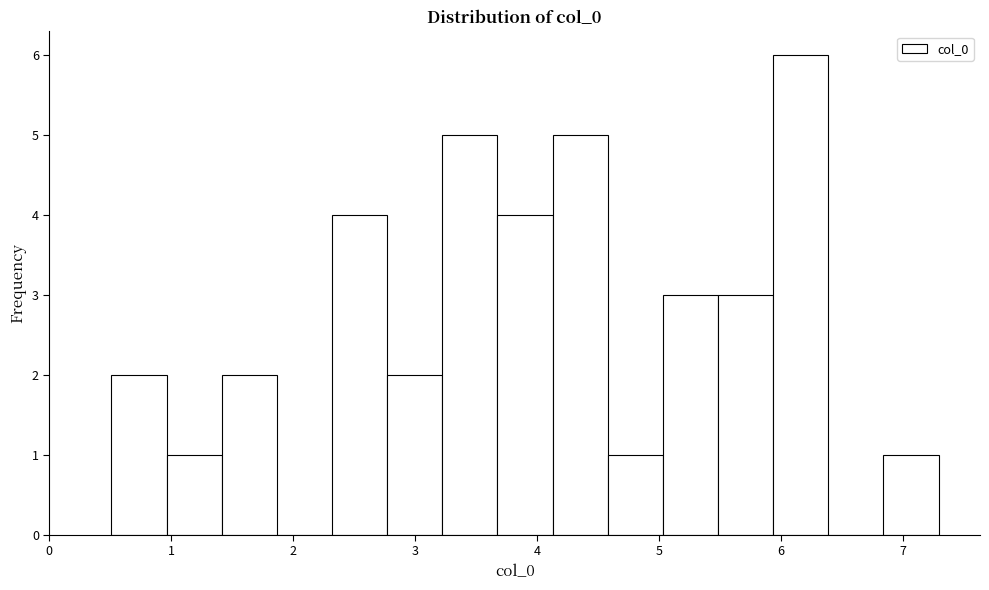

Reading left to right, list every bar in this chart as the range it spans on the x-axis followed by its height. Neither the bar edges nor the heights are printed on the chart, so give them approximately, as read against the axes.

0.5 to 1.0: 2
1.0 to 1.4: 1
1.4 to 1.9: 2
1.9 to 2.3: 0
2.3 to 2.8: 4
2.8 to 3.2: 2
3.2 to 3.7: 5
3.7 to 4.1: 4
4.1 to 4.6: 5
4.6 to 5.0: 1
5.0 to 5.5: 3
5.5 to 5.9: 3
5.9 to 6.4: 6
6.4 to 6.8: 0
6.8 to 7.3: 1